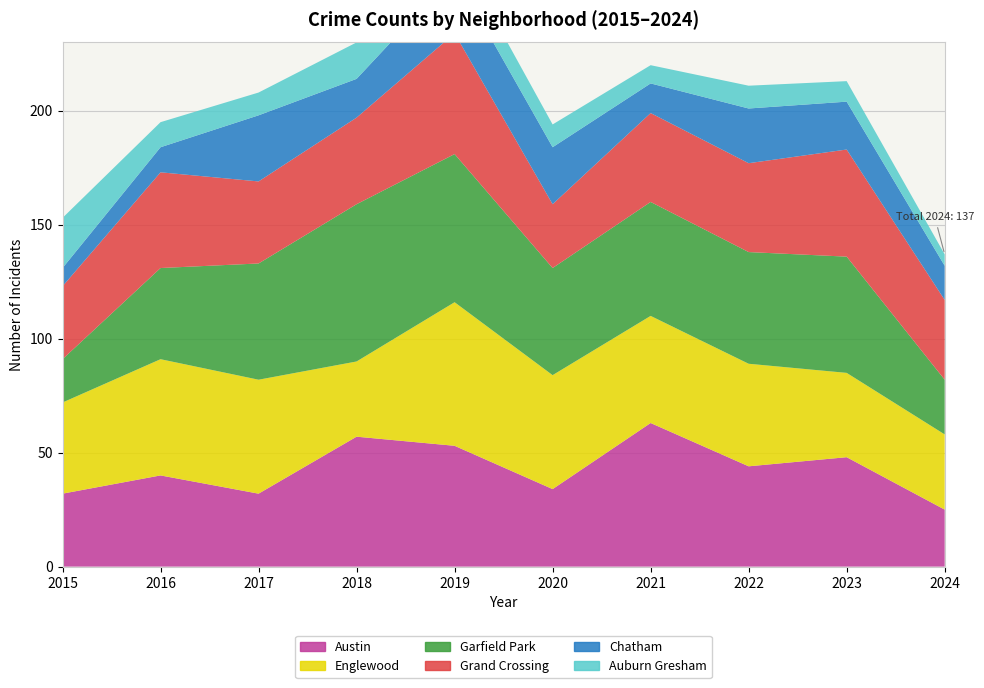

Reading left to right, extract all data points from this chart.

Austin: 2015=32	2016=40	2017=32	2018=57	2019=53	2020=34	2021=63	2022=44	2023=48	2024=25
Englewood: 2015=40	2016=51	2017=50	2018=33	2019=63	2020=50	2021=47	2022=45	2023=37	2024=33
Garfield Park: 2015=19	2016=40	2017=51	2018=69	2019=65	2020=47	2021=50	2022=49	2023=51	2024=24
Grand Crossing: 2015=32	2016=42	2017=36	2018=38	2019=53	2020=28	2021=39	2022=39	2023=47	2024=35
Chatham: 2015=8	2016=11	2017=29	2018=17	2019=26	2020=25	2021=13	2022=24	2023=21	2024=15
Auburn Gresham: 2015=22	2016=11	2017=10	2018=16	2019=12	2020=10	2021=8	2022=10	2023=9	2024=5